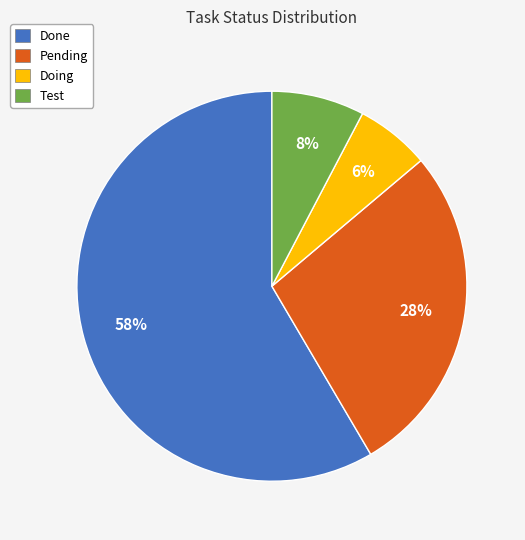

Which slice is the largest?

Done